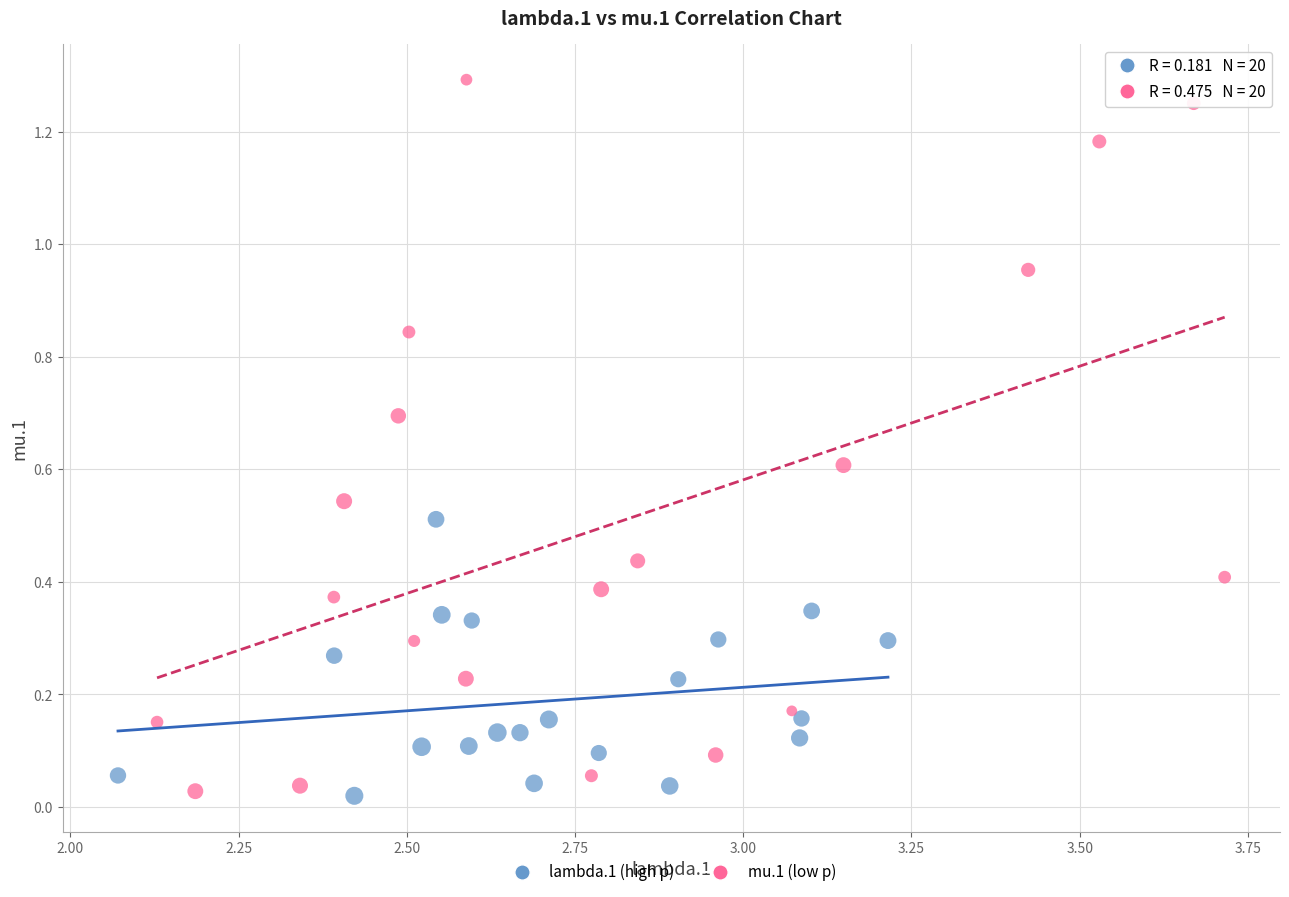

Which series has the widest spread of Y values?

mu.1 (low p)